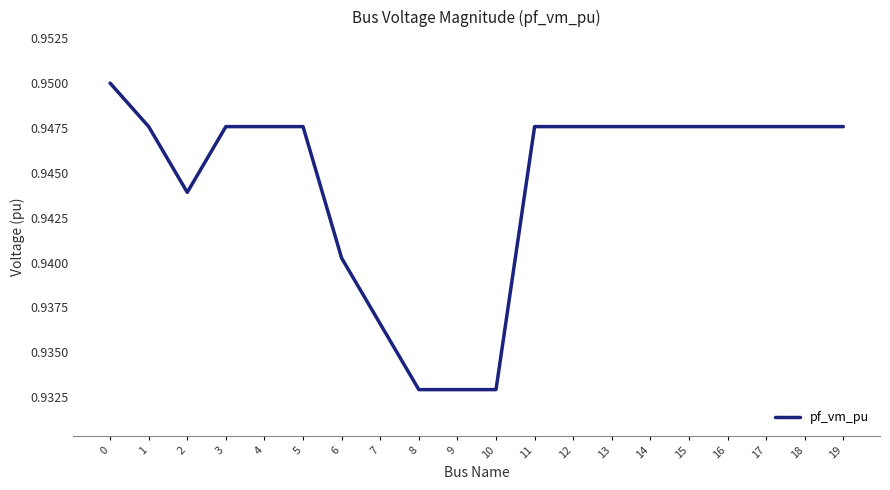

Is it true that the value at 1 is 0.2?

False